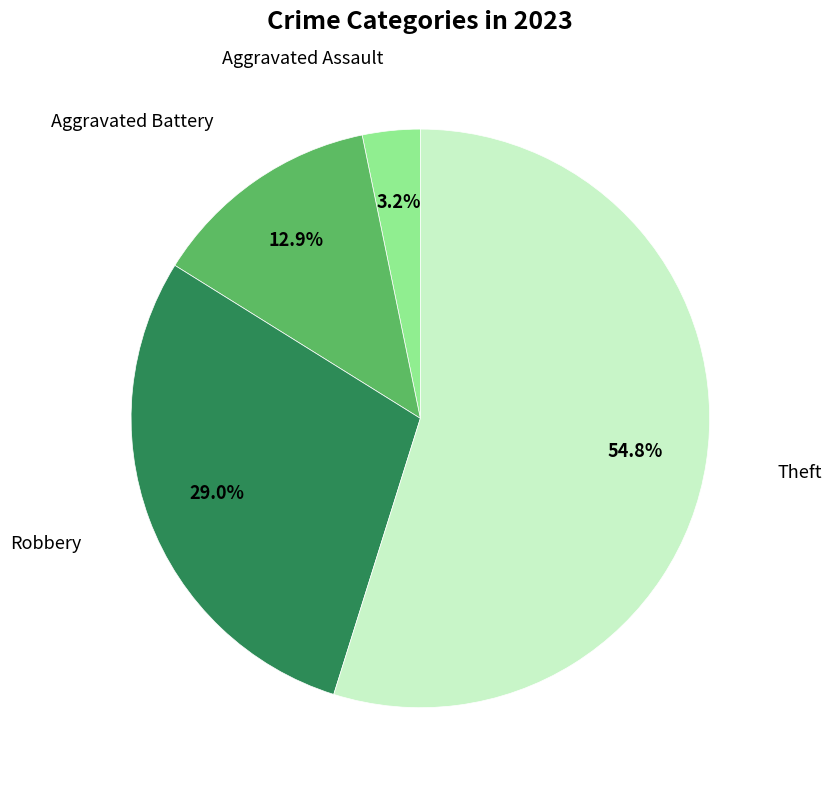

Is there any slice that represents more than half of the pie?

Yes